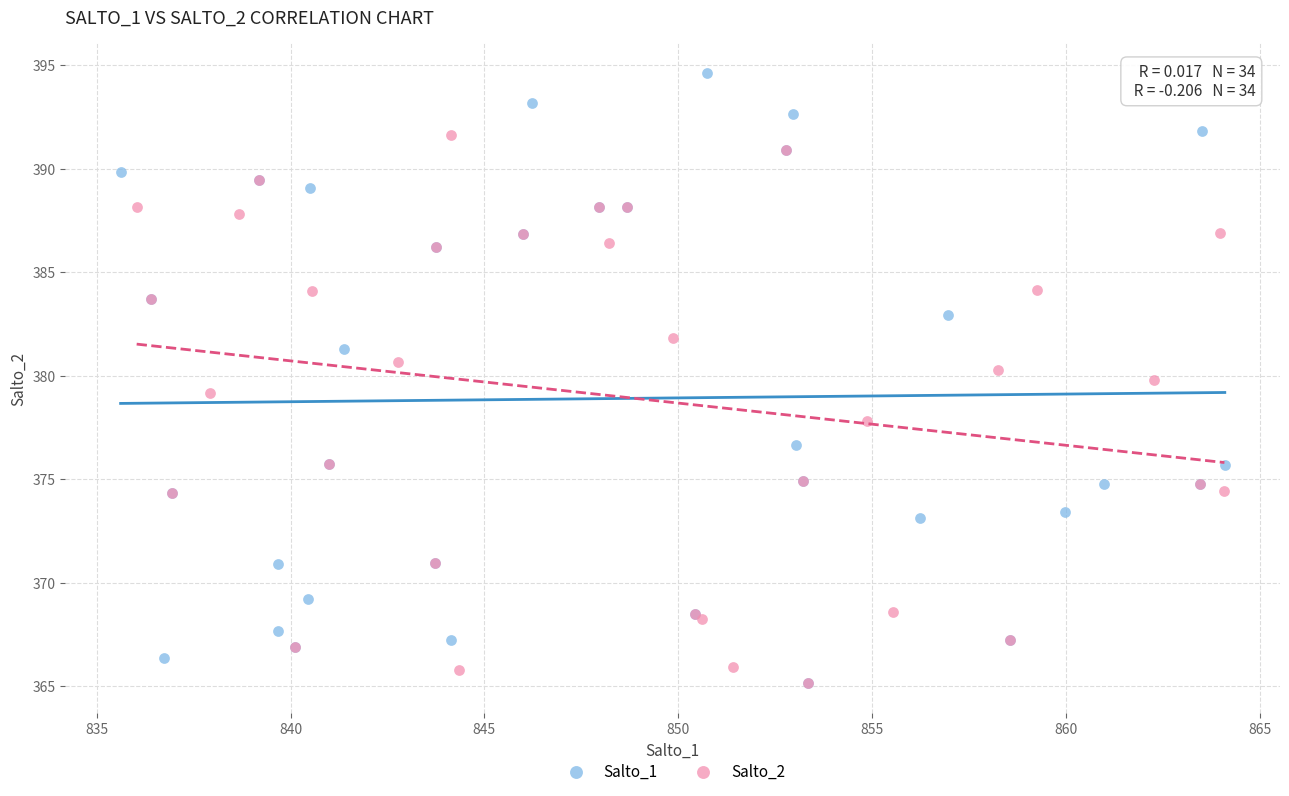

Which series has the largest Y range (max minus min)?

Salto_1